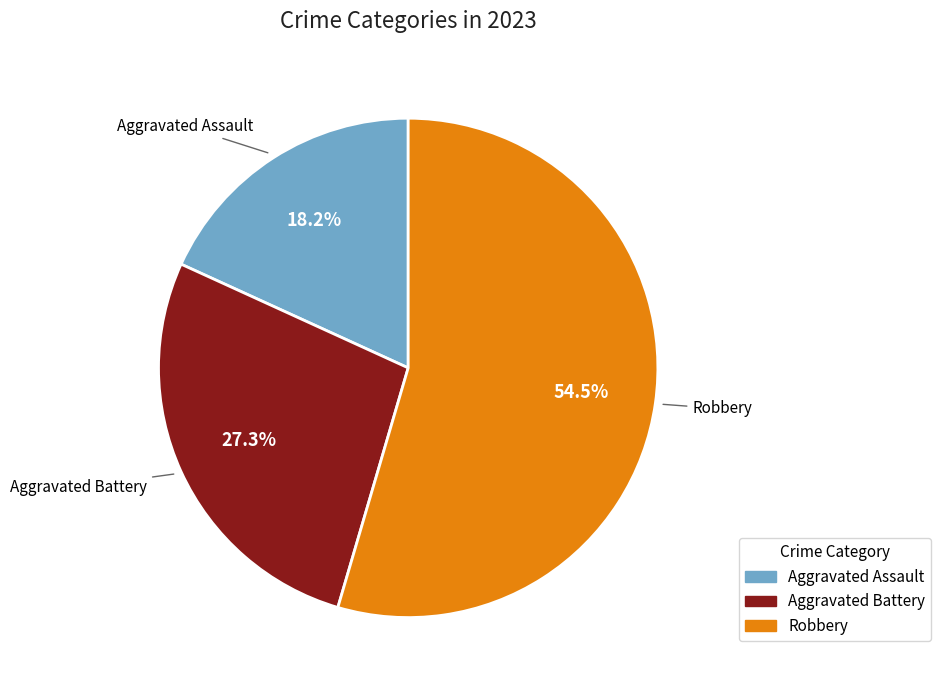

How many slices are in this pie chart?

3